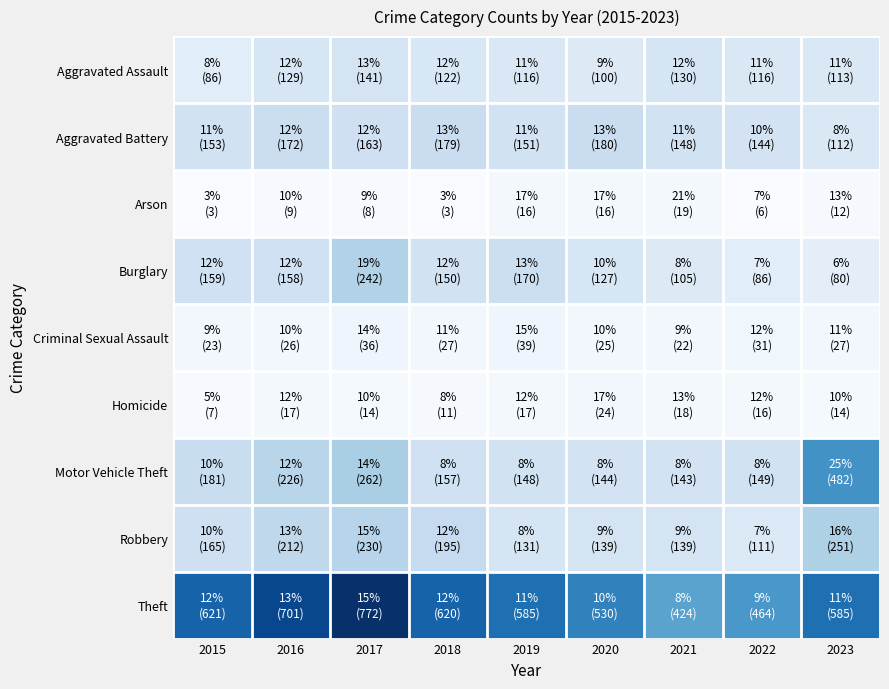

Count the number of data series in this chart.

9